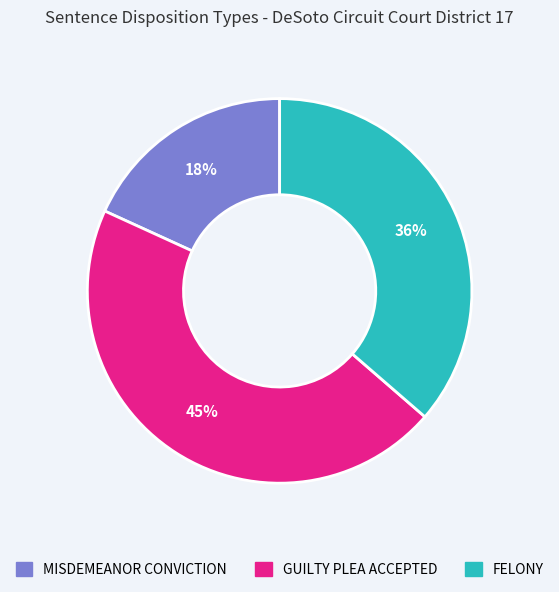

What percentage is the MISDEMEANOR CONVICTION slice, to the nearest percent?

18%